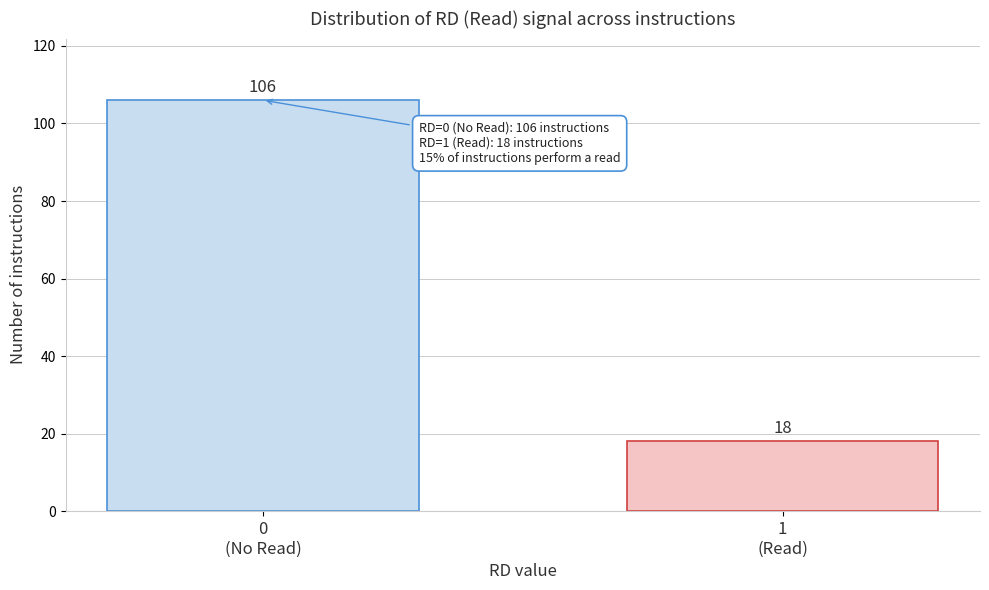

Reading left to right, list all the values displayed in this chart.

106	18